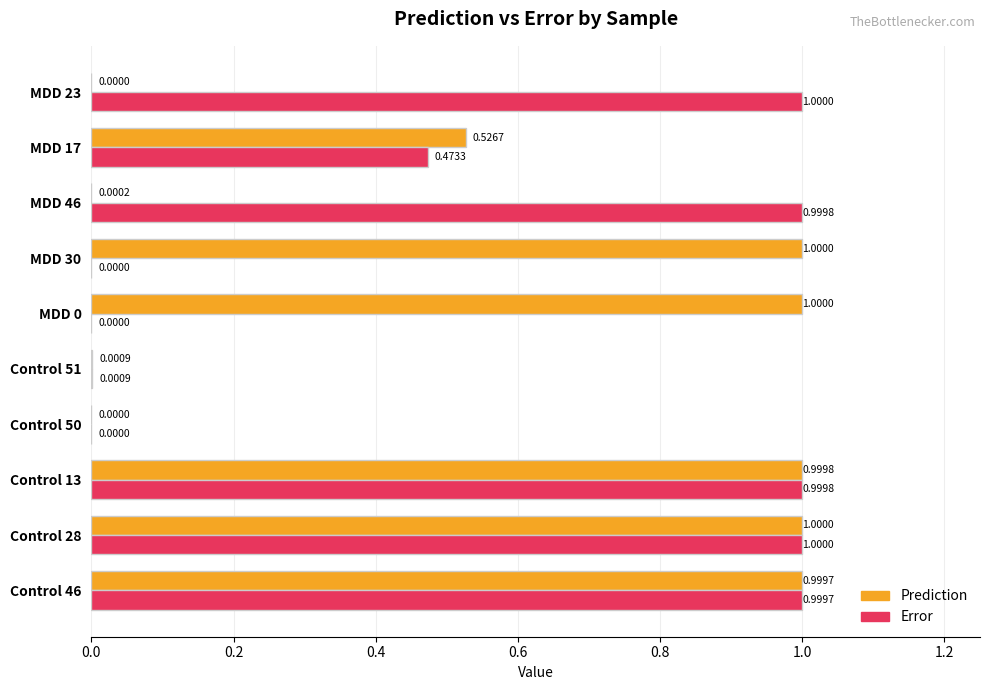

What is the sum of all Error values?

5.5